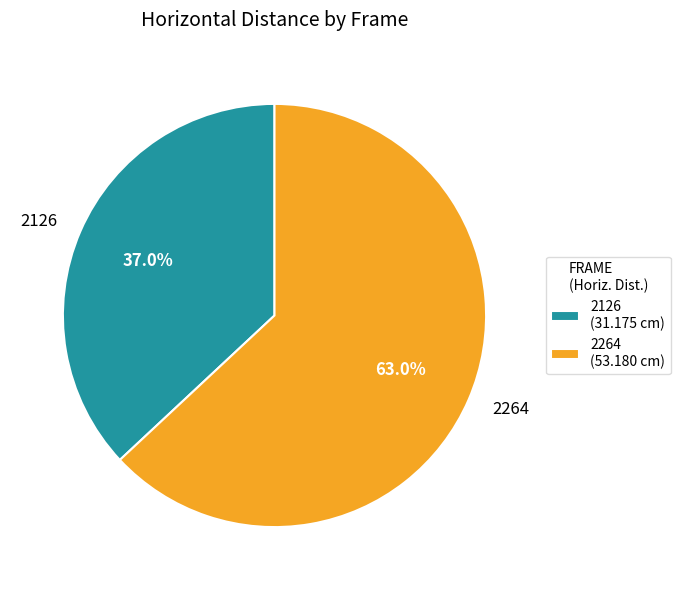

What percentage is the 2264 slice, to the nearest percent?

63%